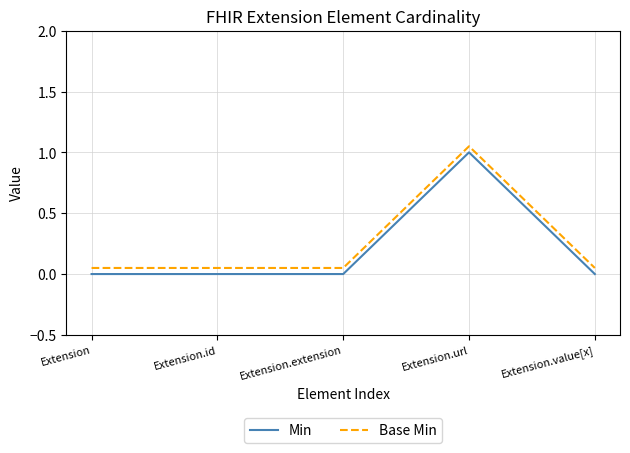

At which category does the chart reach its peak across all series?

Extension.url